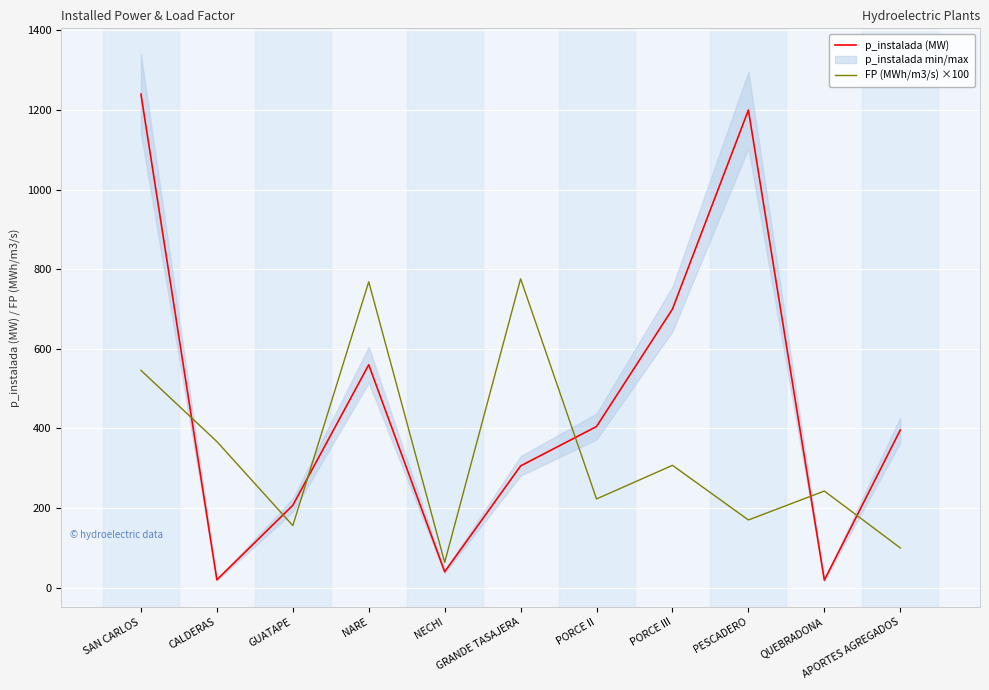

At how many categories does at least one series exceed 428?

5